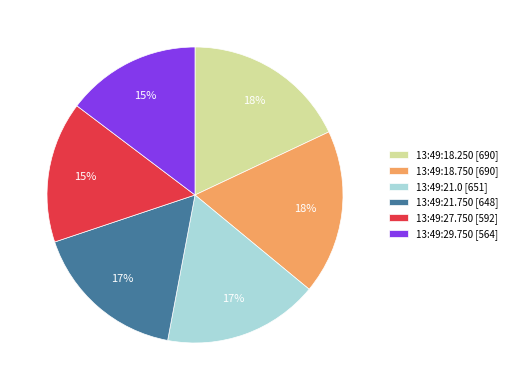

True or false: 13:49:18.250 [690] accounts for 18% of the total.

True